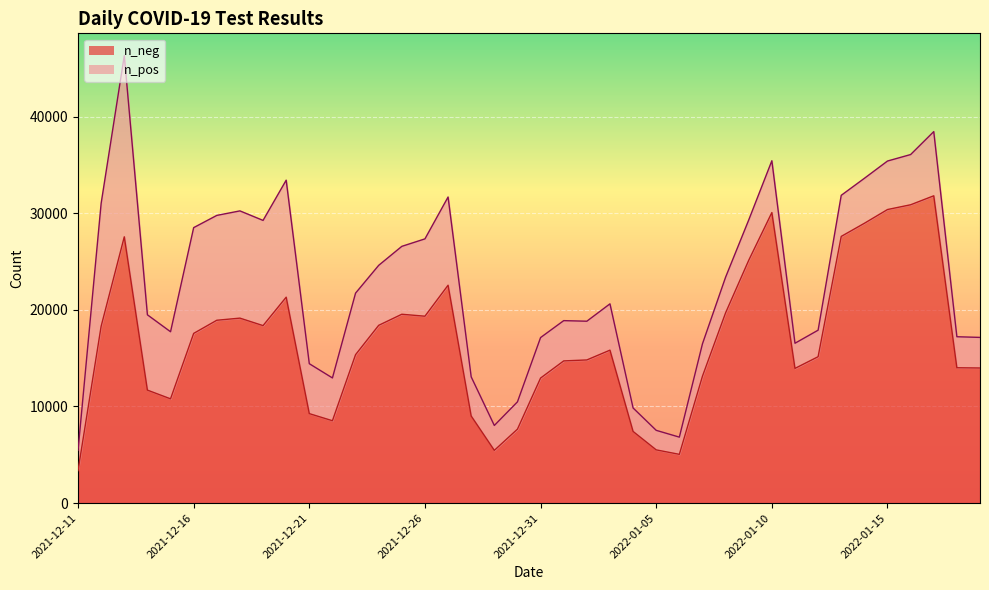

What is the average value?

16826